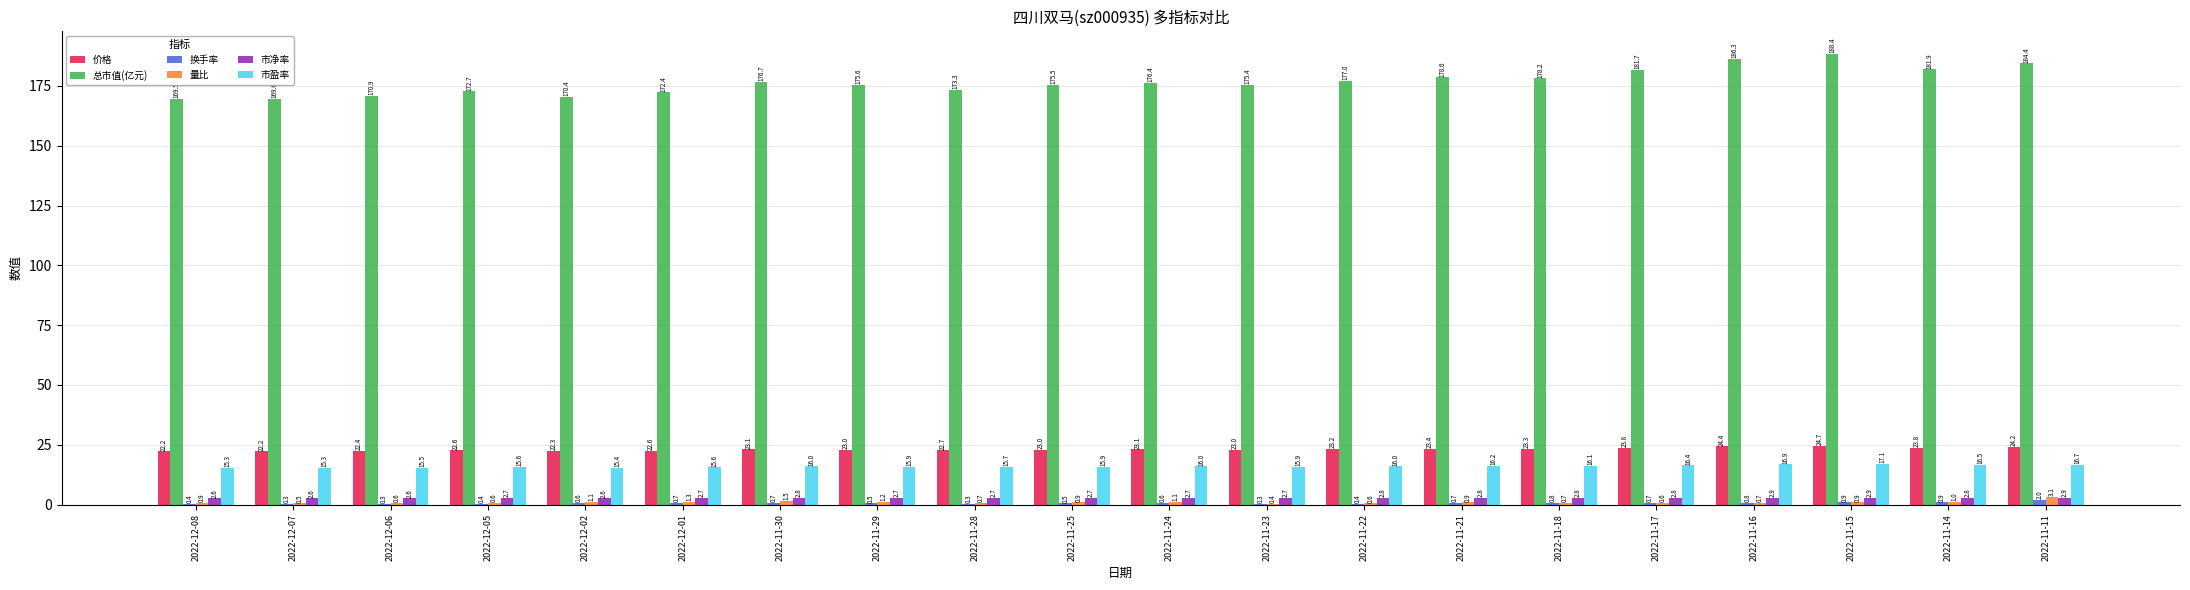

At which label does 总市值(亿元) first exceed 176?

2022-11-30